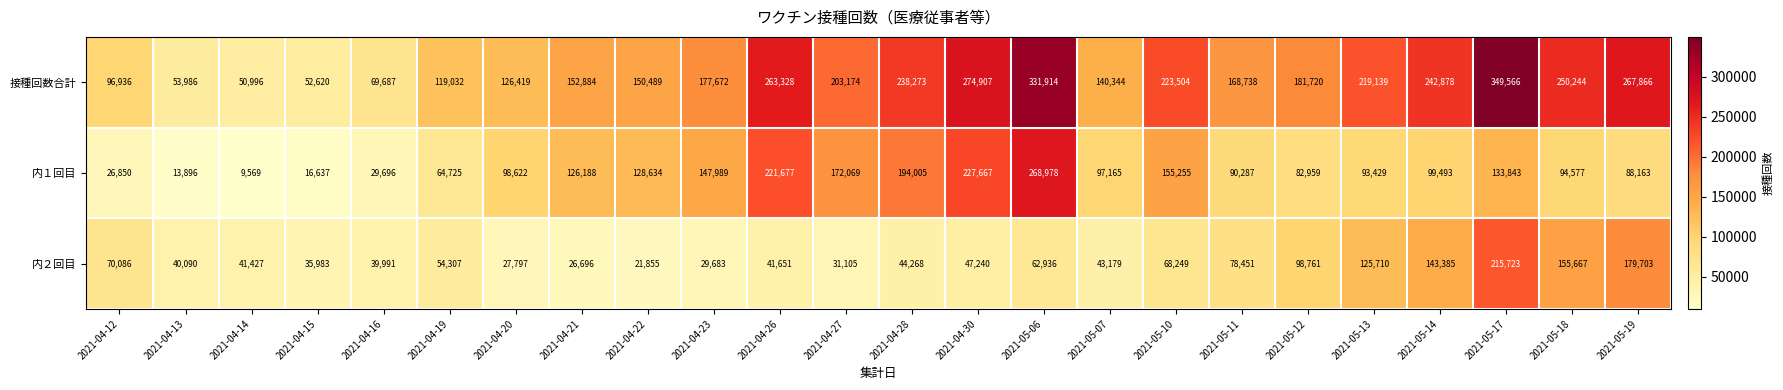

True or false: 接種回数合計 has a value of 126419 at 2021-04-20.

True